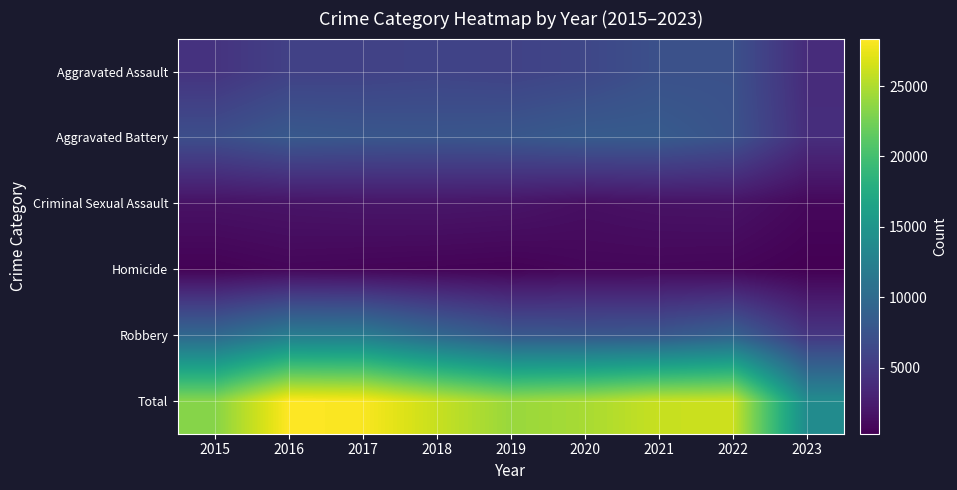

At 2018, list the series in order from largest to smallest.

Total, Robbery, Aggravated Battery, Aggravated Assault, Criminal Sexual Assault, Homicide